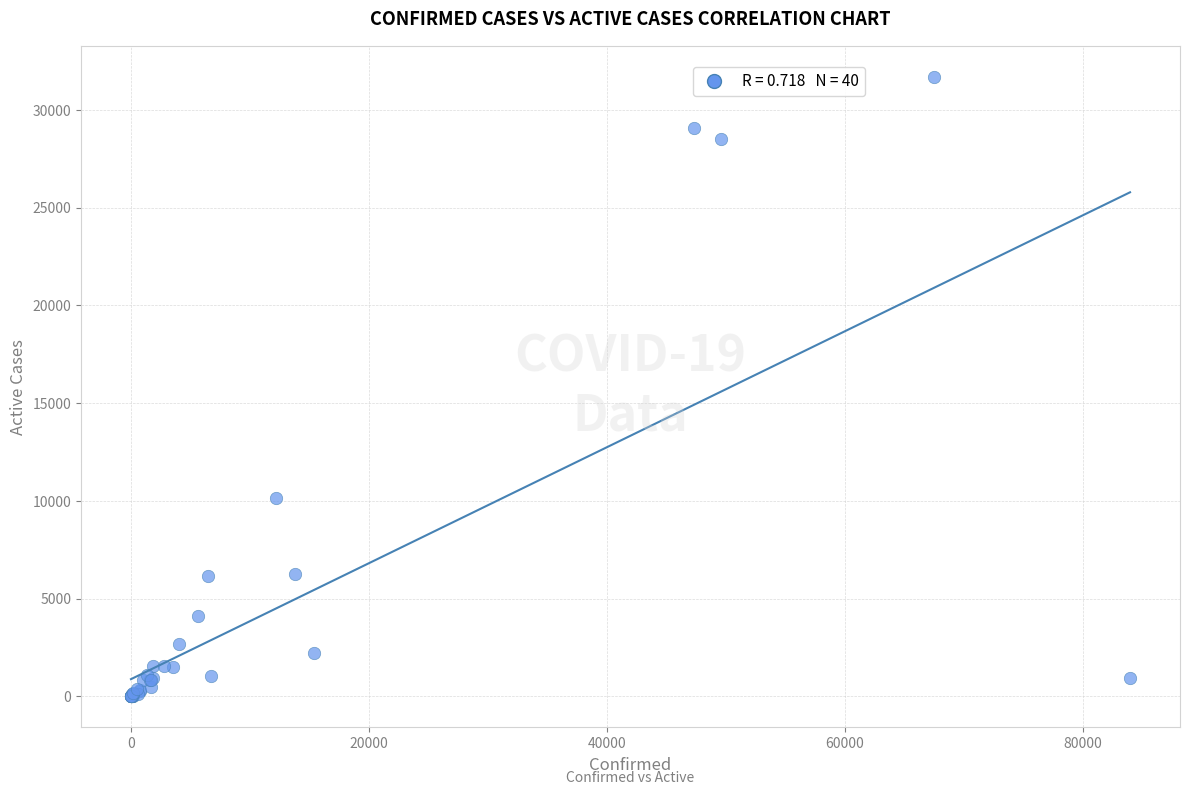

What Y value in the scatter plot is closest to 15851?

10136